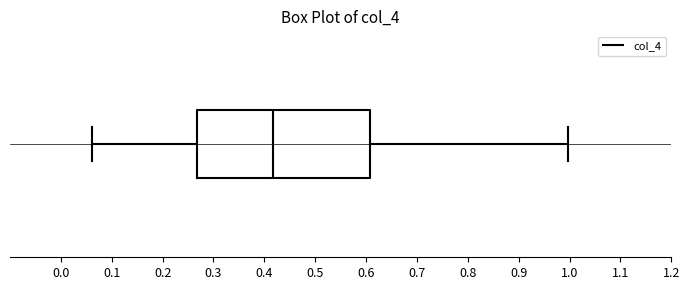

Transcribe this box plot: give where the median line is, the range the box spans, and where the two whiskers end, as read against the x-axis. The values are not printed on the chart, so give them approximately, as read against the axis.

median 0.42, box 0.27 to 0.61, whiskers 0.06 to 1.00